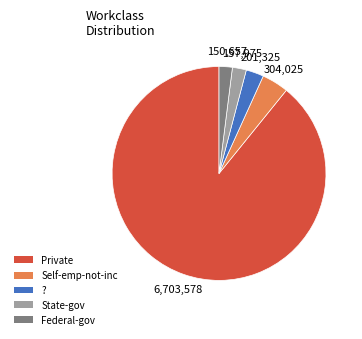

True or false: Federal-gov accounts for 2% of the total.

True